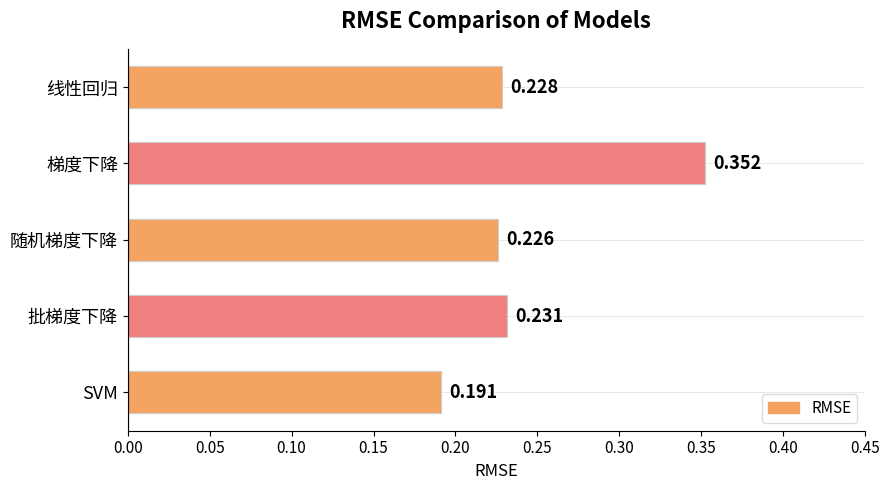

Which label corresponds to the smallest value in the chart?

SVM